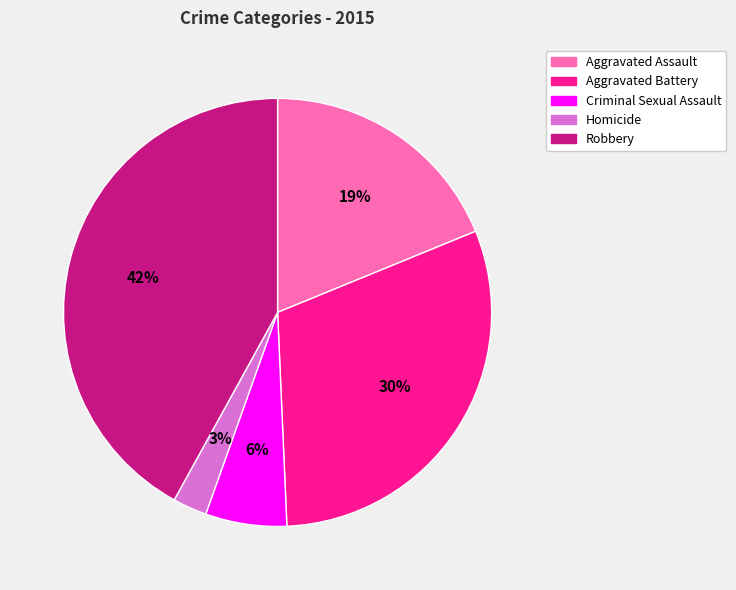

Which slice is the largest?

Robbery